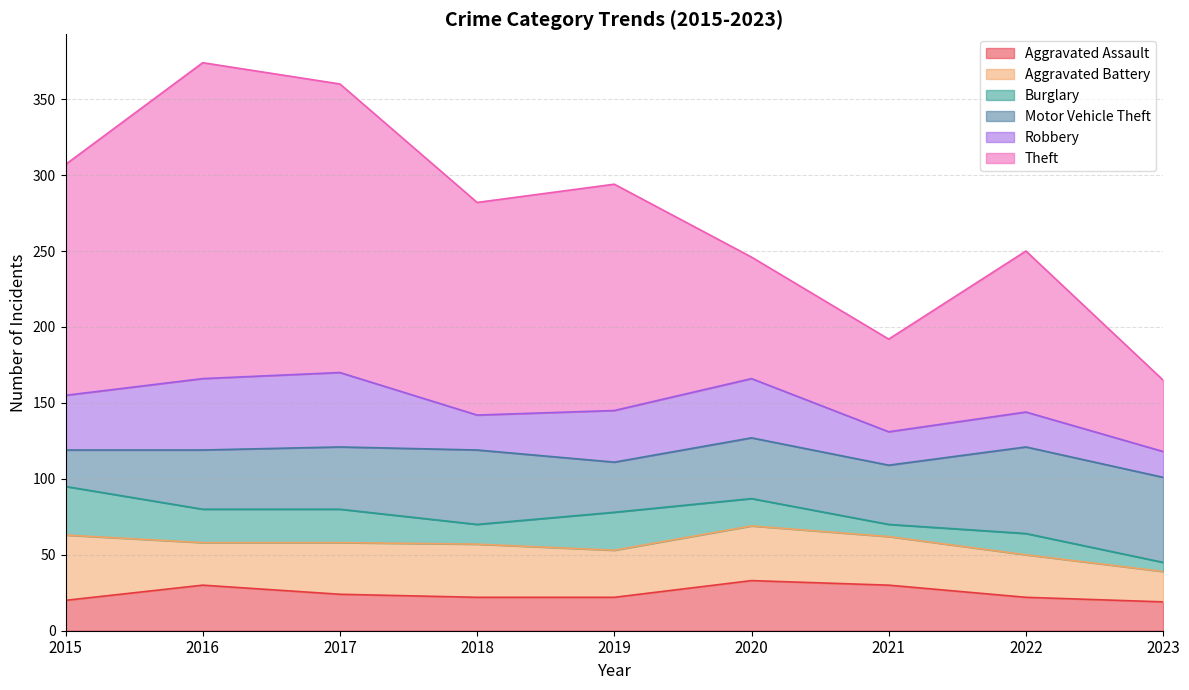

What is the average value of the Aggravated Battery series?

32